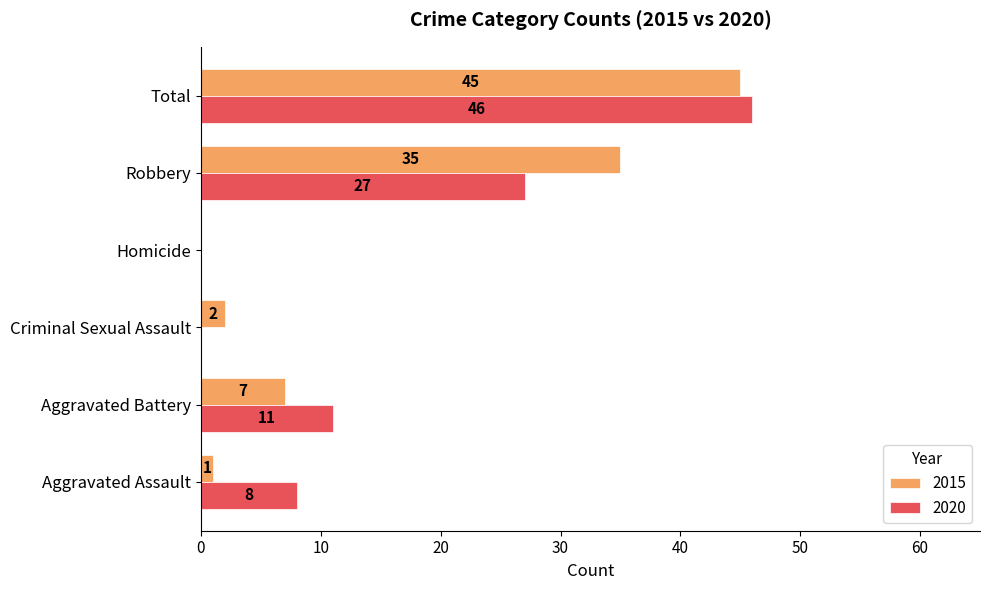

What is the maximum value for 2015?

45